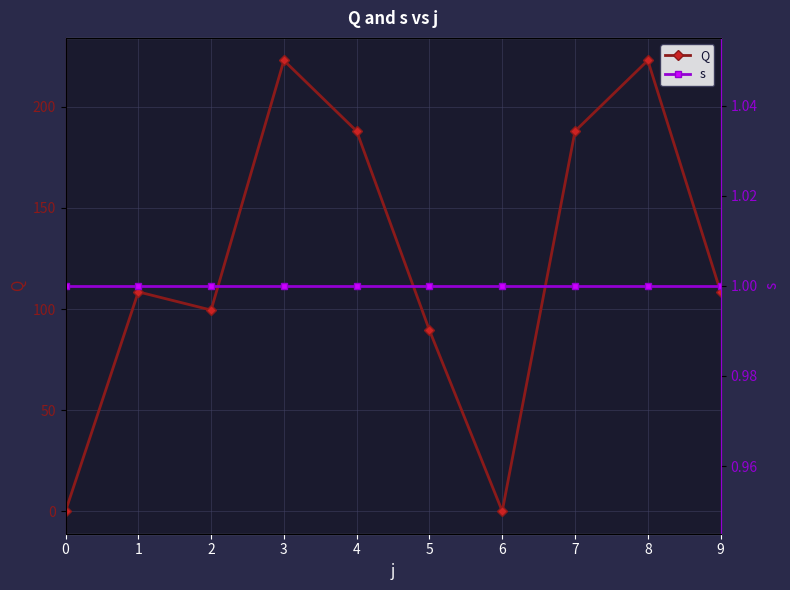

Which series has the largest range (max minus min)?

Q